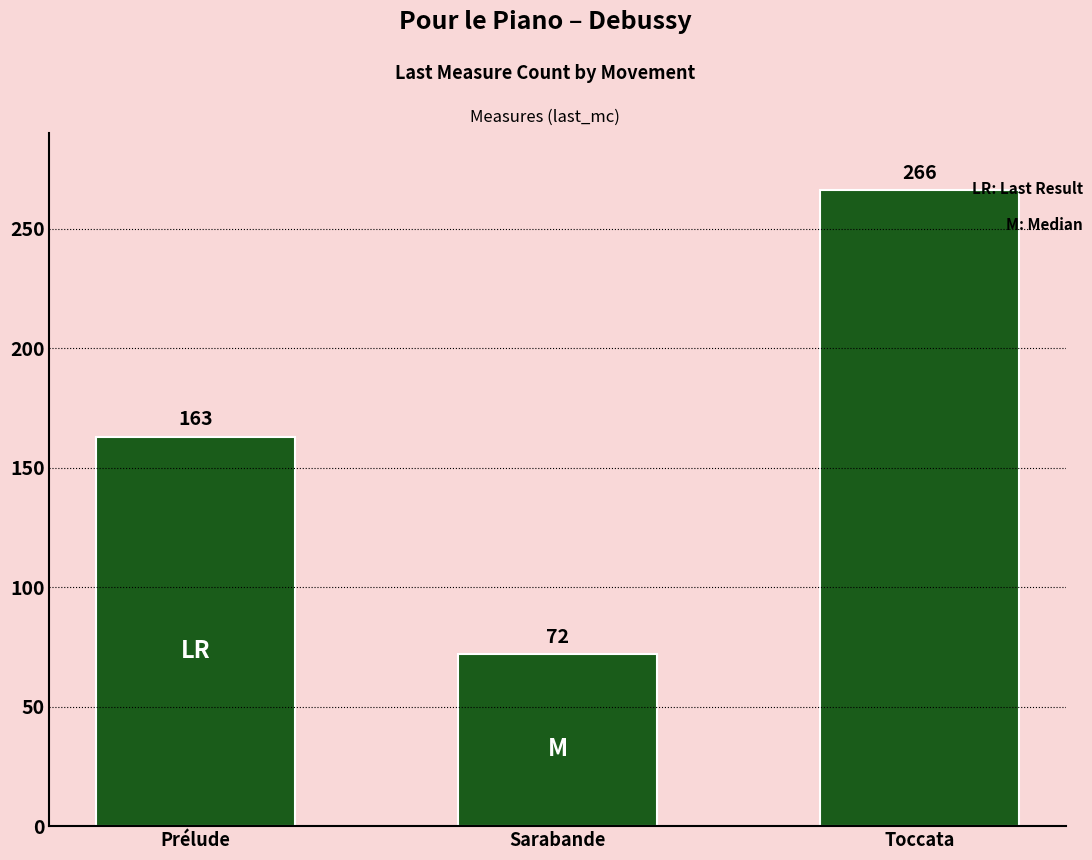

List the labels in order of value, smallest first.

Sarabande, Prélude, Toccata